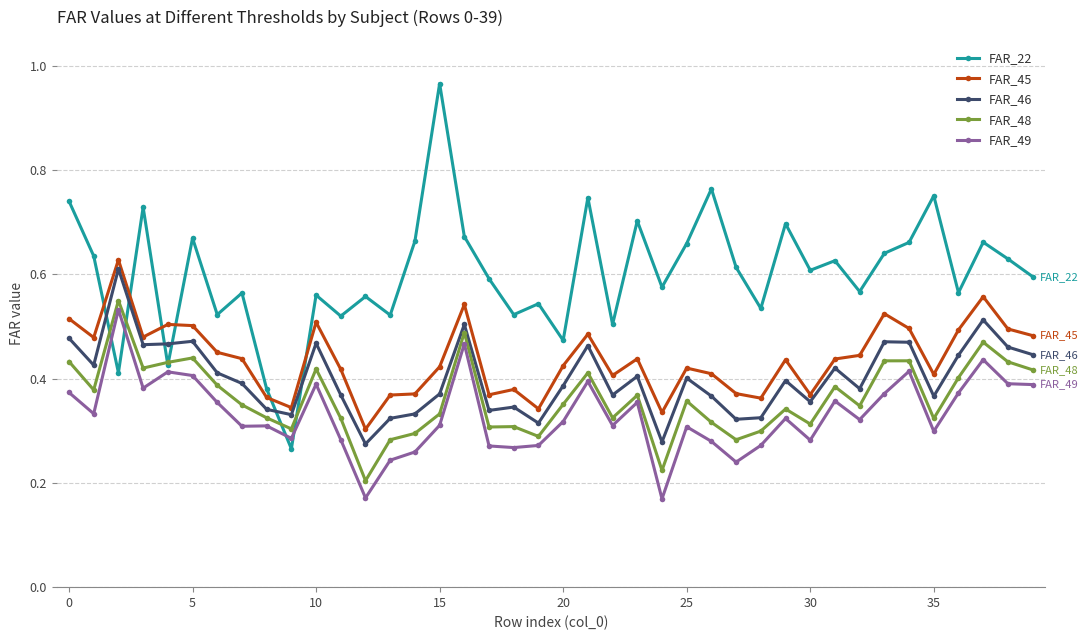

How many interior local peaks does the FAR_22 series have?

14